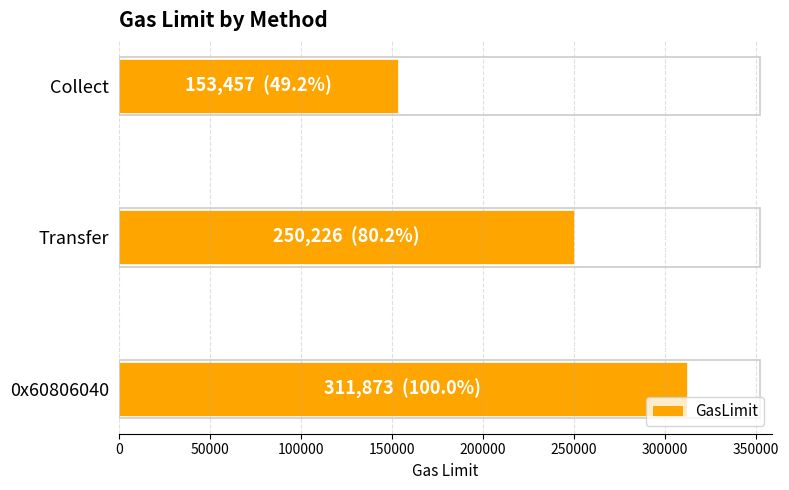

Approximately how many times larger is the value at Collect compared to 0x60806040?

0.5